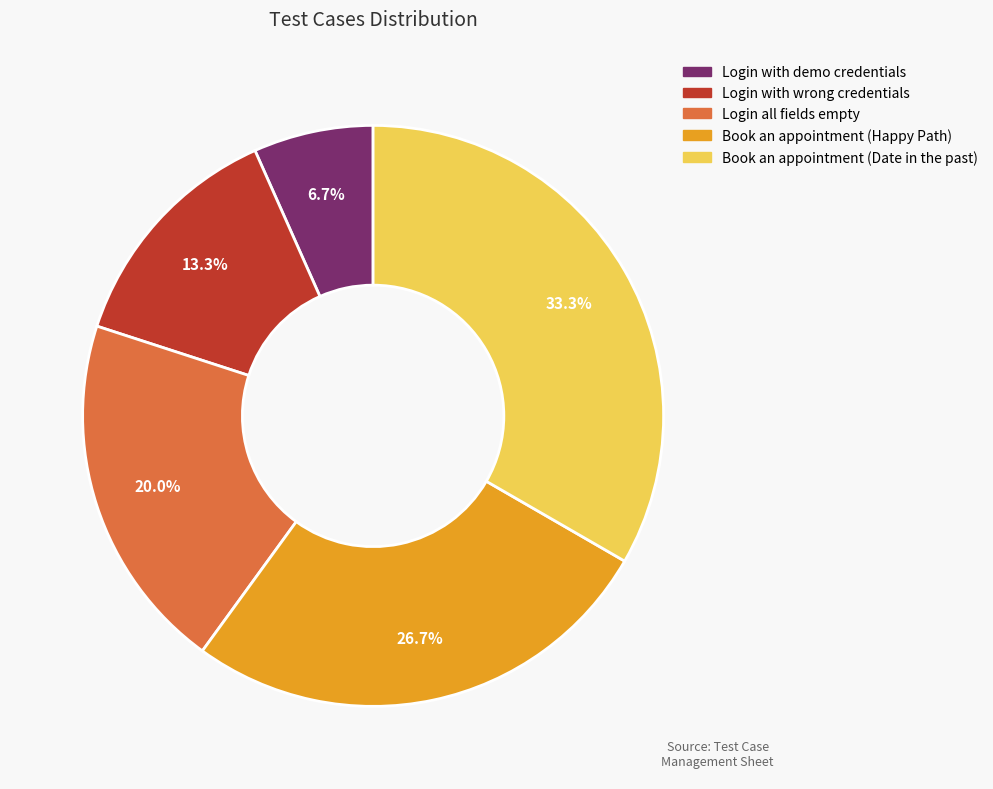

To the nearest percent, what is the difference between the largest and smallest slice percentages?

27%